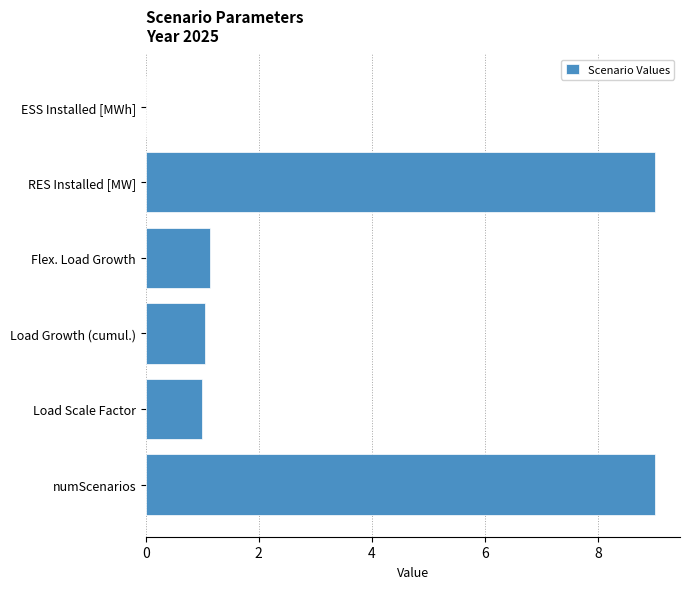

Which has a higher value, Flex. Load Growth or numScenarios?

numScenarios